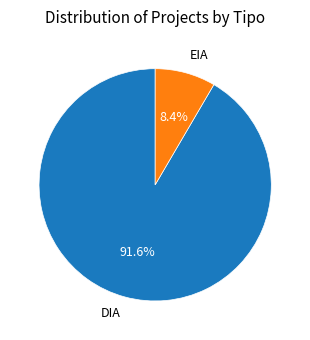

Combined, what portion of the pie is EIA and DIA?

100.0%